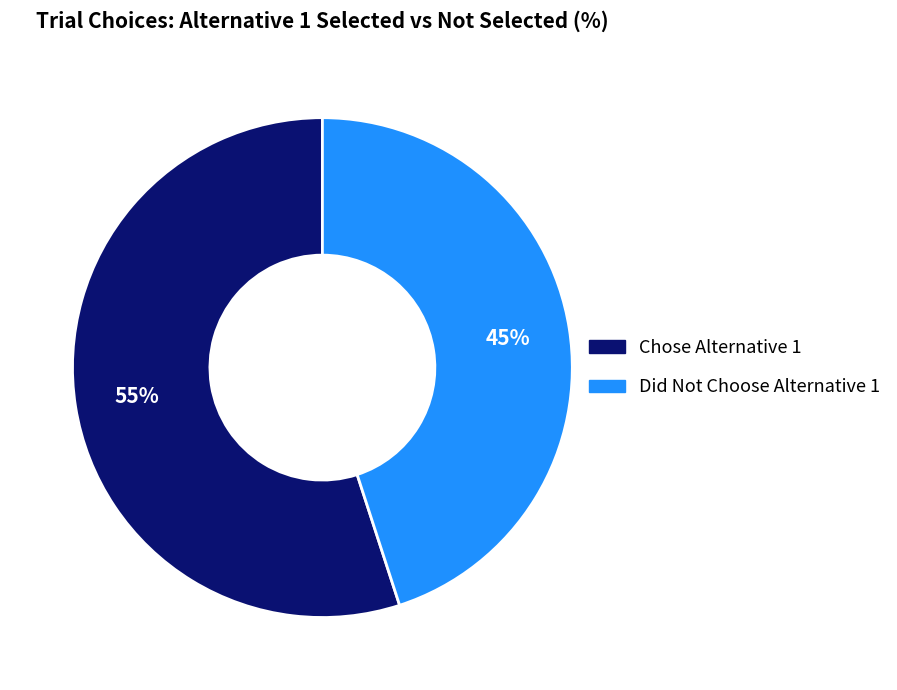

To the nearest percent, what is the average slice percentage?

50%